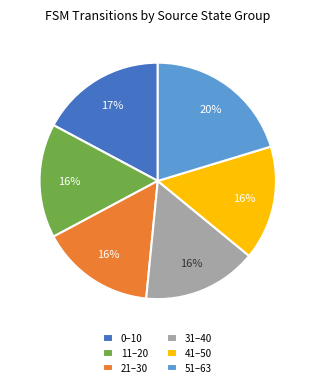

Does 51–63 account for over 50% of the chart?

No